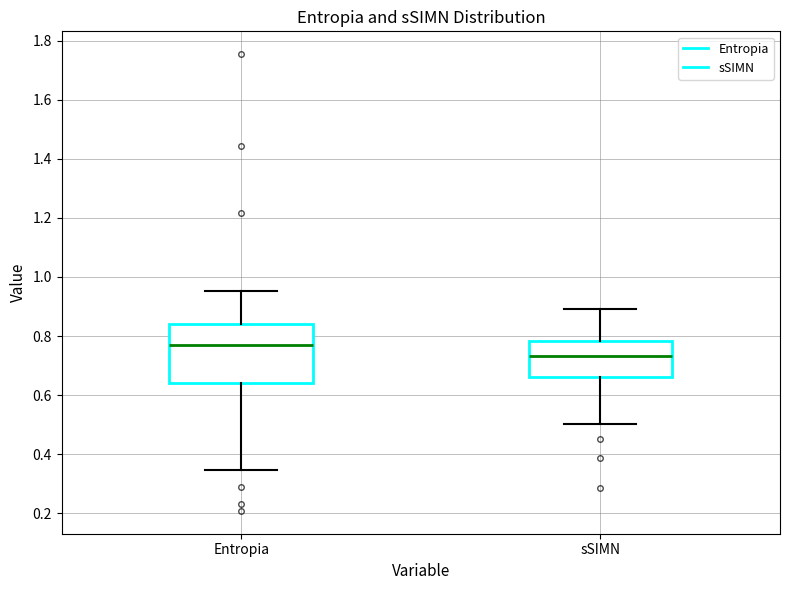

Which box's median line is the lowest?

sSIMN